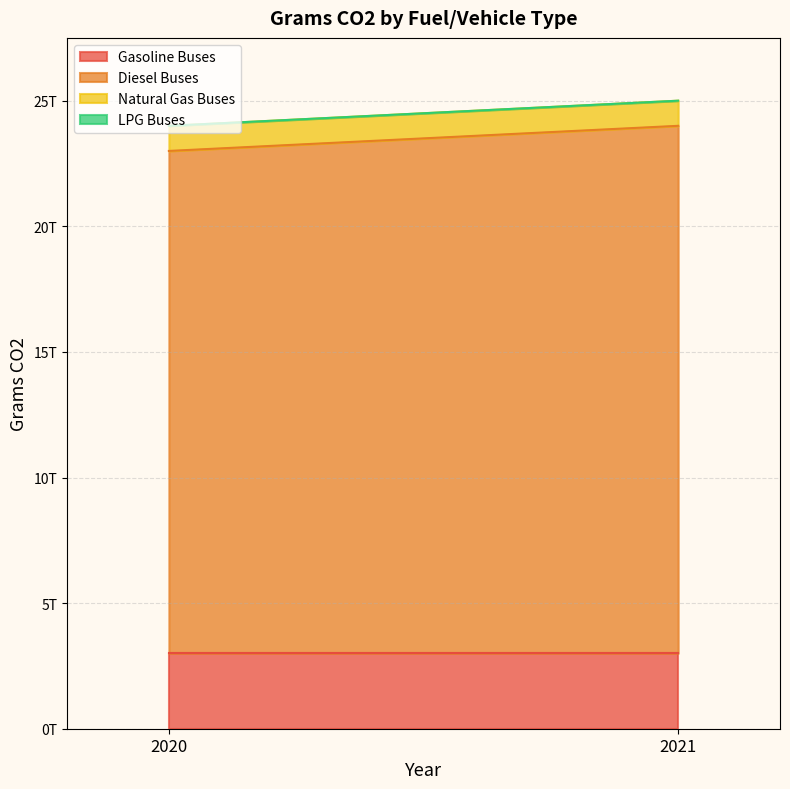

List the labels in order of LPG Buses value, smallest first.

2020, 2021